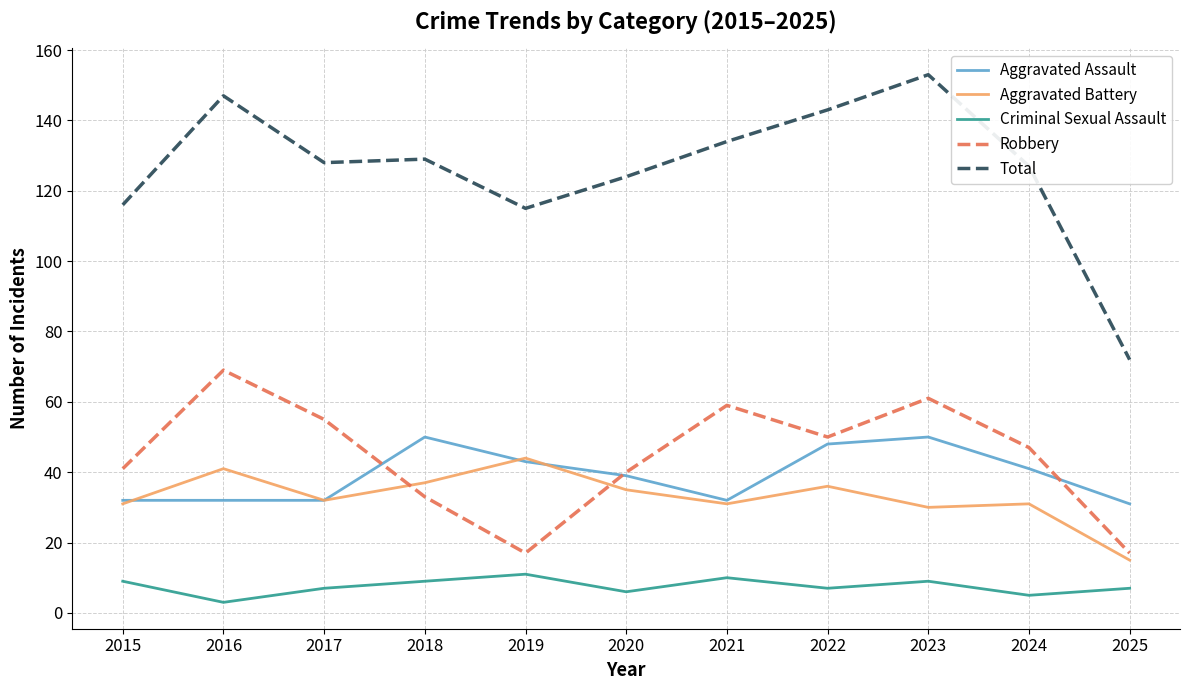

Which series changed the most between 2018 and 2023?

Robbery